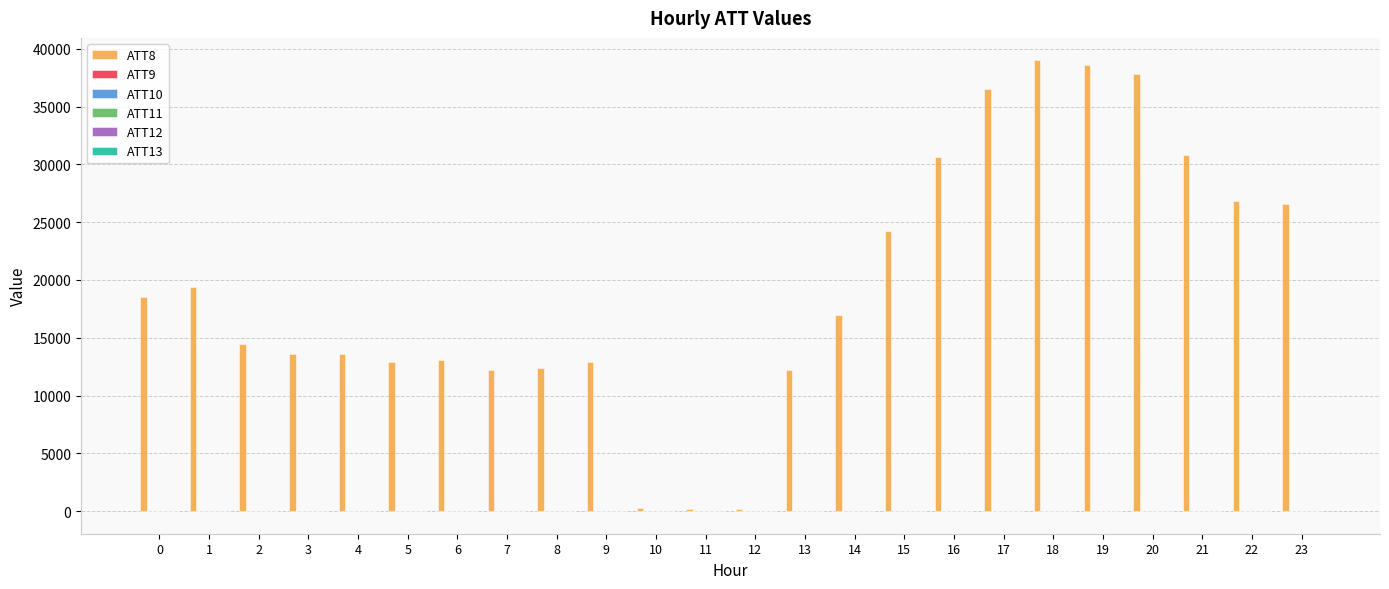

Reading left to right, list all the values displayed in this chart.

ATT8: 0=18500.0	1=19400.0	2=14500.0	3=13600.0	4=13600.0	5=12900.0	6=13100.0	7=12200.0	8=12400.0	9=12900.0	10=300.0	11=200.0	12=200.0	13=12200.0	14=17000.0	15=24200.0	16=30600.0	17=36500.0	18=39000.0	19=38600.0	20=37800.0	21=30800.0	22=26800.0	23=26600.0
ATT9: 0=-10.0	1=-10.0	2=-10.0	3=-10.0	4=-10.0	5=-10.0	6=-10.0	7=-10.0	8=-10.0	9=-10.0	10=-10.0	11=-10.0	12=-10.0	13=-10.0	14=-10.0	15=-10.0	16=-10.0	17=-10.0	18=-10.0	19=-10.0	20=-10.0	21=-10.0	22=-10.0	23=-10.0
ATT10: 0=-10.0	1=-10.0	2=-10.0	3=-10.0	4=-10.0	5=-10.0	6=-10.0	7=-10.0	8=-10.0	9=-10.0	10=-10.0	11=-10.0	12=-10.0	13=-10.0	14=-10.0	15=-10.0	16=-10.0	17=-10.0	18=-10.0	19=-10.0	20=-10.0	21=-10.0	22=-10.0	23=-10.0
ATT11: 0=-10.0	1=-10.0	2=-10.0	3=-10.0	4=-10.0	5=-10.0	6=-10.0	7=-10.0	8=-10.0	9=-10.0	10=-10.0	11=-10.0	12=-10.0	13=-10.0	14=-10.0	15=-10.0	16=-10.0	17=-10.0	18=-10.0	19=-10.0	20=-10.0	21=-10.0	22=-10.0	23=-10.0
ATT12: 0=1.2	1=0.7	2=2.7	3=4.2	4=3.7	5=1.4	6=0.4	7=0.2	8=0.7	9=1.0	10=1.7	11=2.0	12=1.8	13=1.4	14=0.9	15=0.8	16=1.1	17=1.0	18=1.6	19=1.9	20=2.3	21=2.6	22=2.8	23=1.2
ATT13: 0=-2.7	1=-4.0	2=-2.2	3=-2.3	4=-1.1	5=0.3	6=-0.3	7=0.9	8=0.5	9=1.0	10=2.8	11=3.8	12=4.2	13=4.4	14=2.3	15=3.2	16=8.9	17=11.7	18=13.8	19=16.3	20=16.4	21=17.5	22=17.6	23=17.6